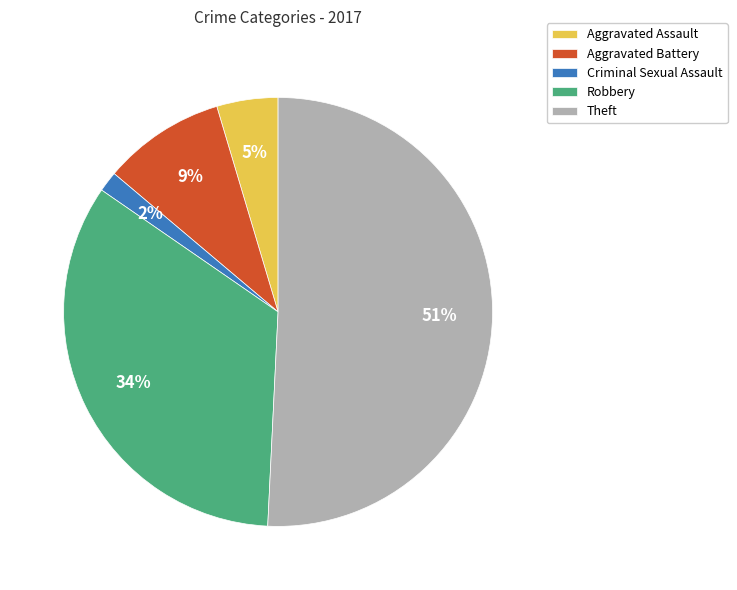

Combined, do Robbery and Aggravated Battery account for over 50%?

No